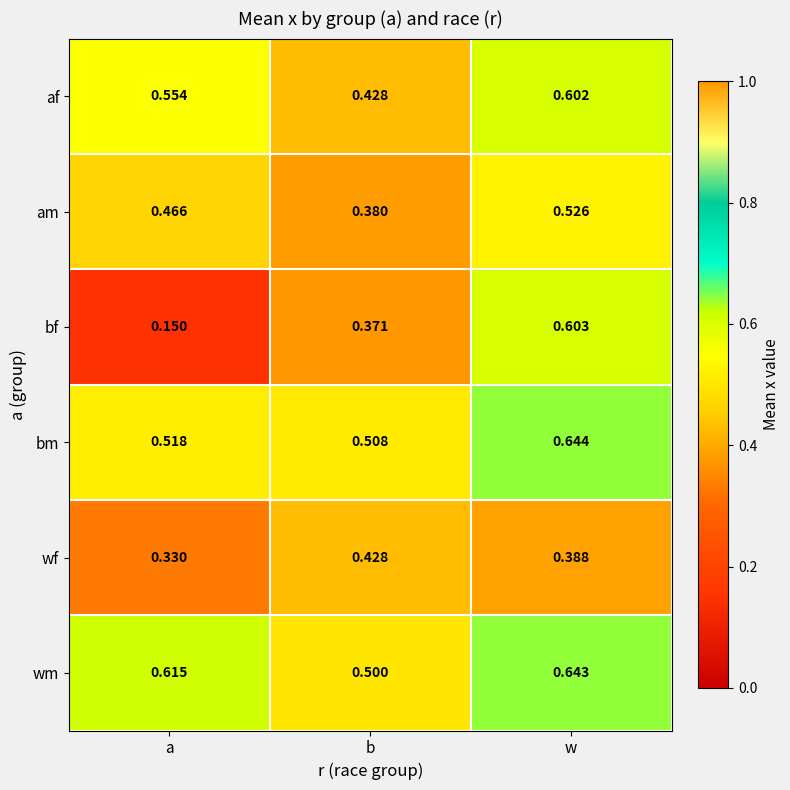

At which label is bf closest to 0?

a